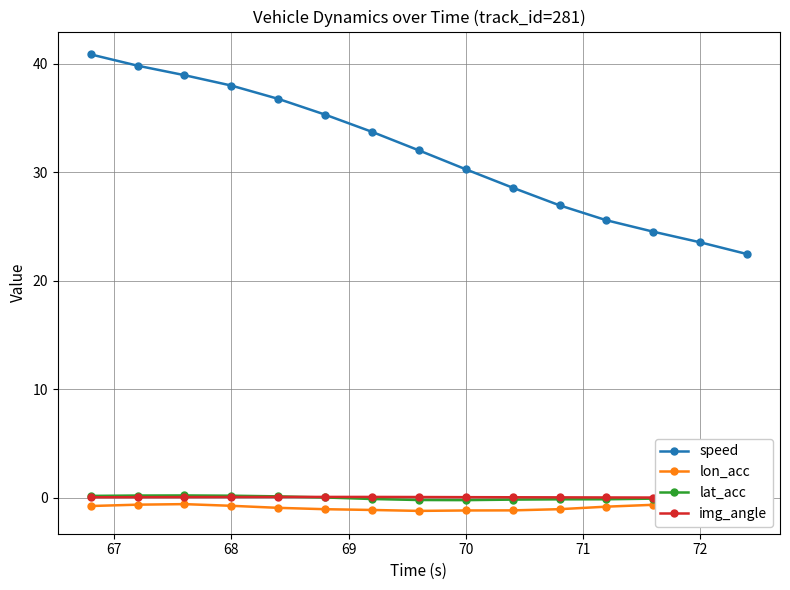

What is the minimum value for lon_acc?

-1.2